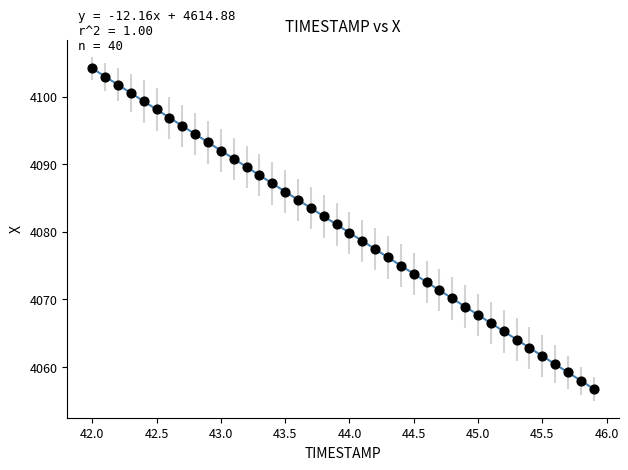

What is the range of X values (max minus min)?

3.9